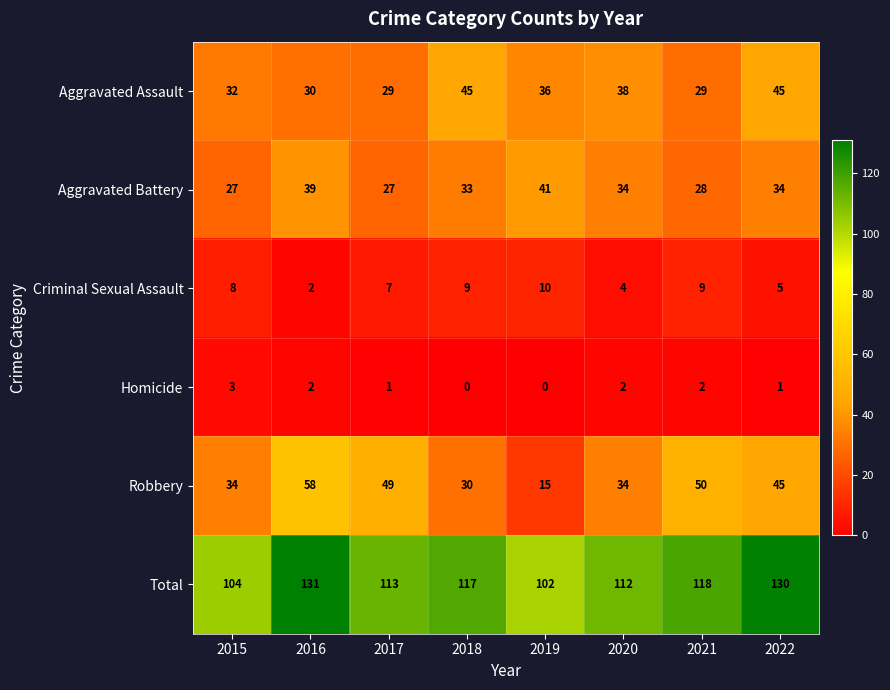

How many distinct data groups are displayed?

6